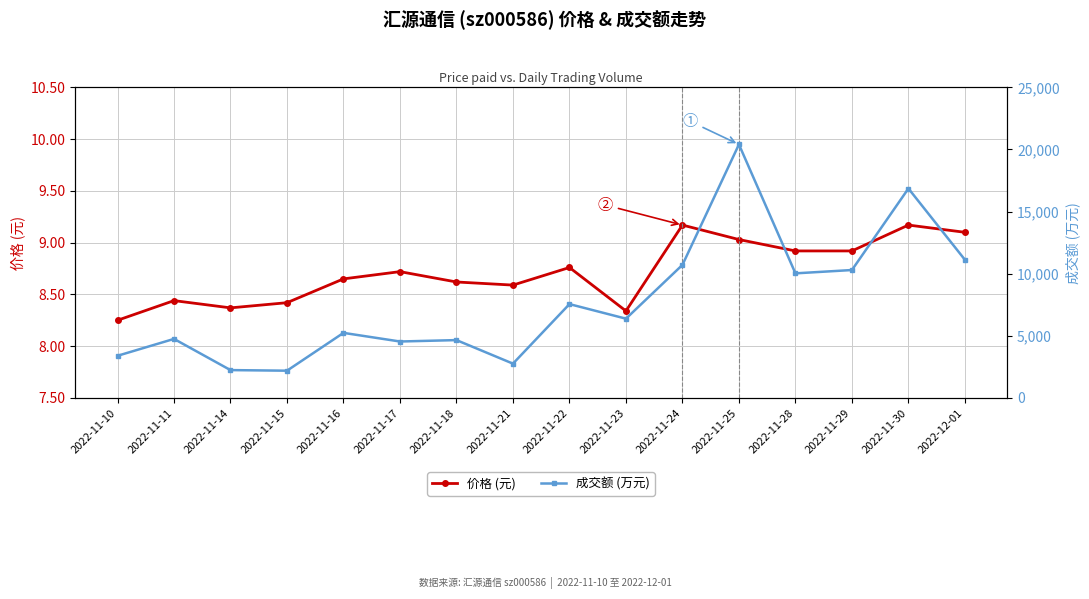

Is the value of 成交额 (万元) at 2022-11-25 greater than the value of 价格 (元) at 2022-11-11?

Yes